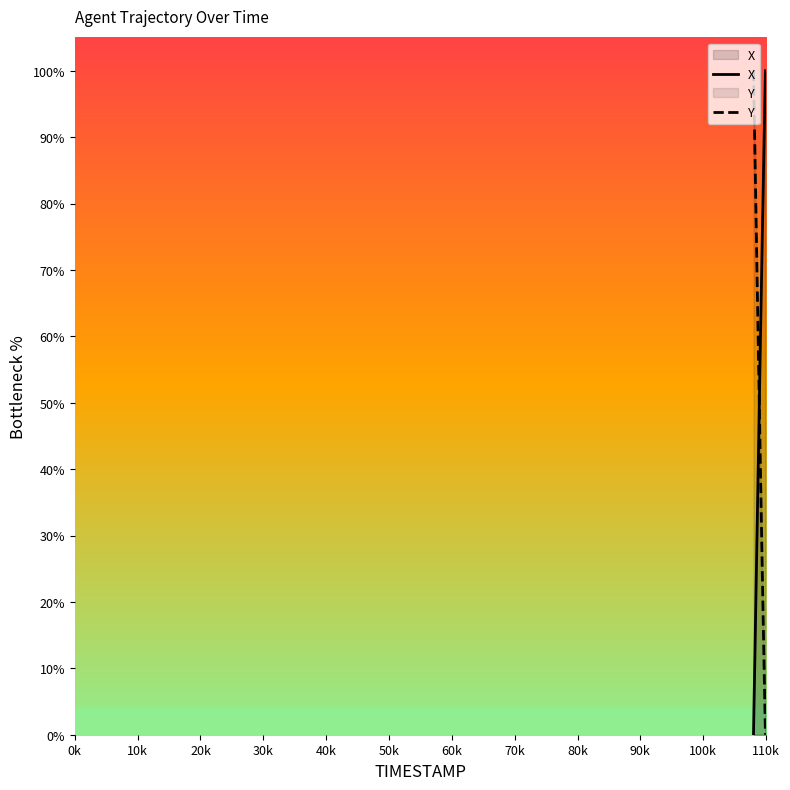

Does the chart have visible grid lines?

No